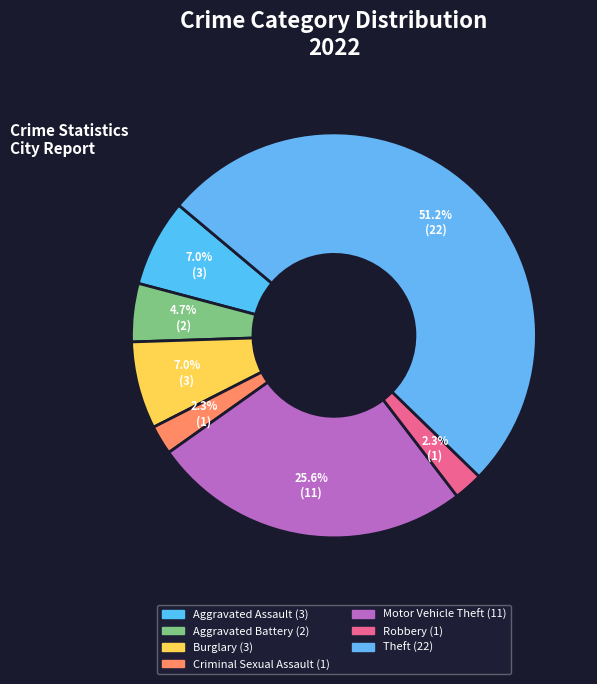

Rank the categories by value from highest to lowest.

Theft, Motor Vehicle Theft, Aggravated Assault, Burglary, Aggravated Battery, Criminal Sexual Assault, Robbery